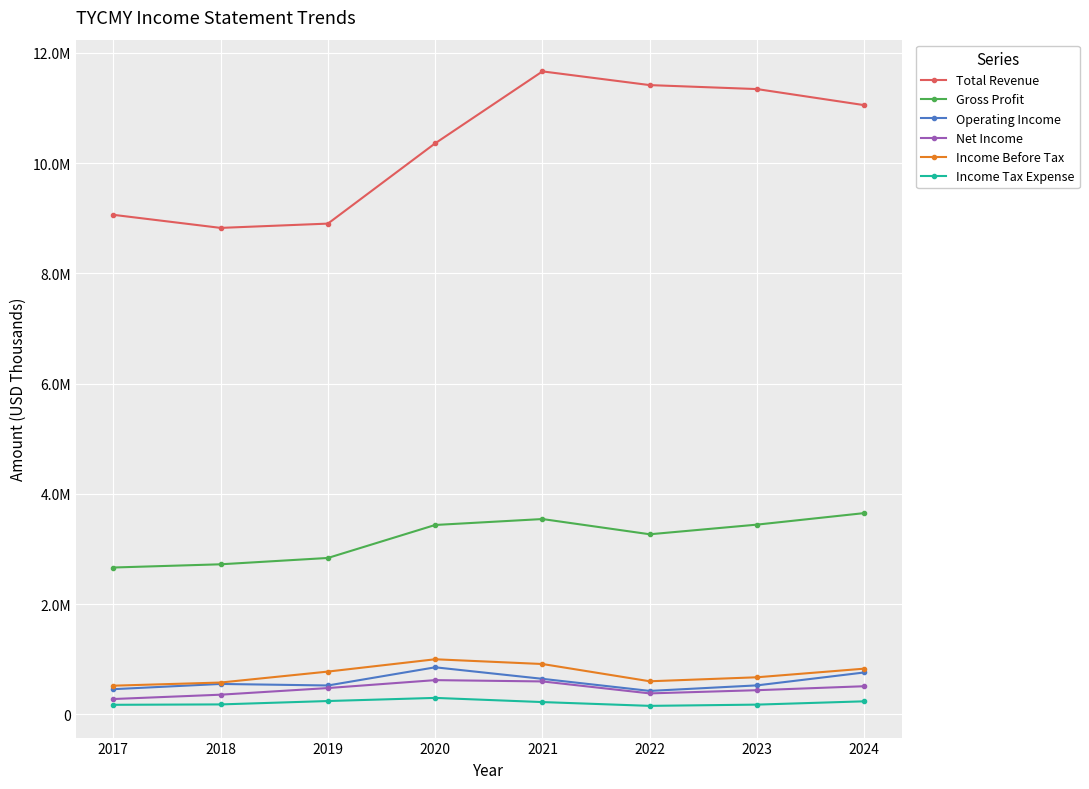

At which label does Net Income first exceed 478400?

2020